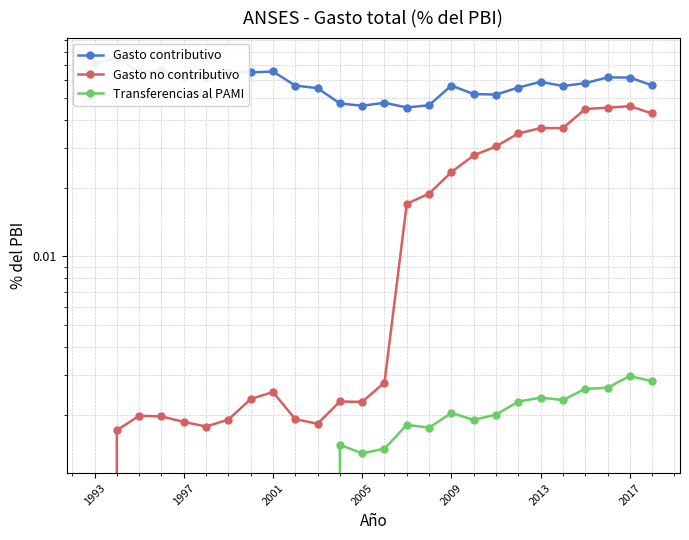

At which label does Gasto contributivo reach its peak?

1997